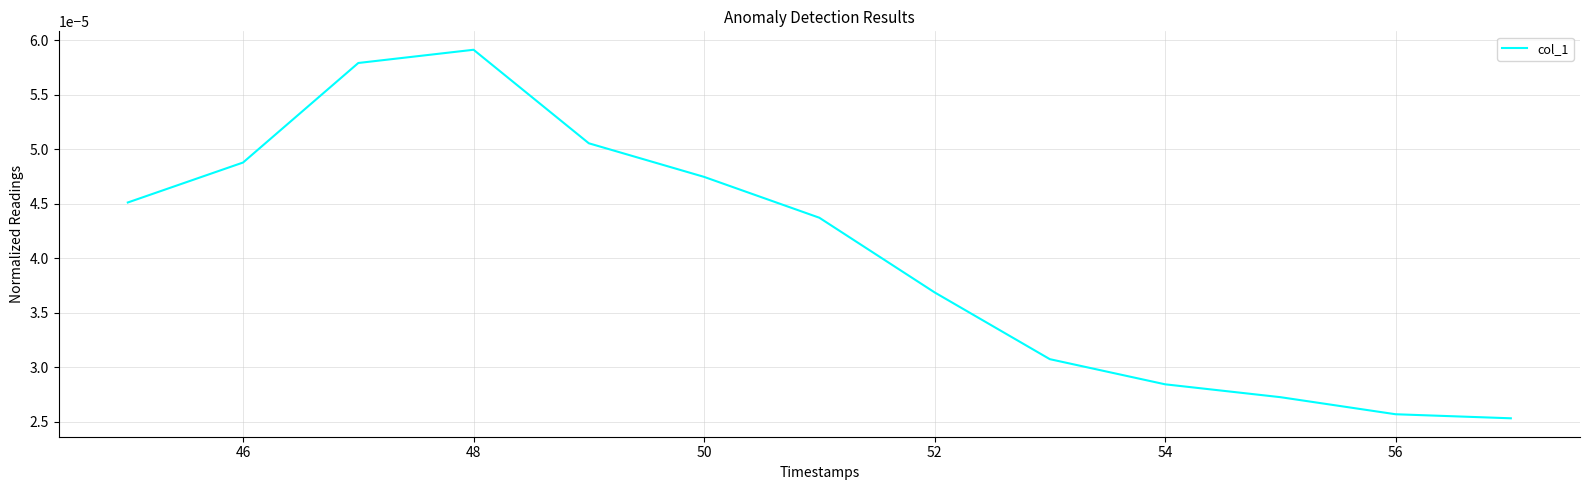

How many lines are shown in the chart?

1